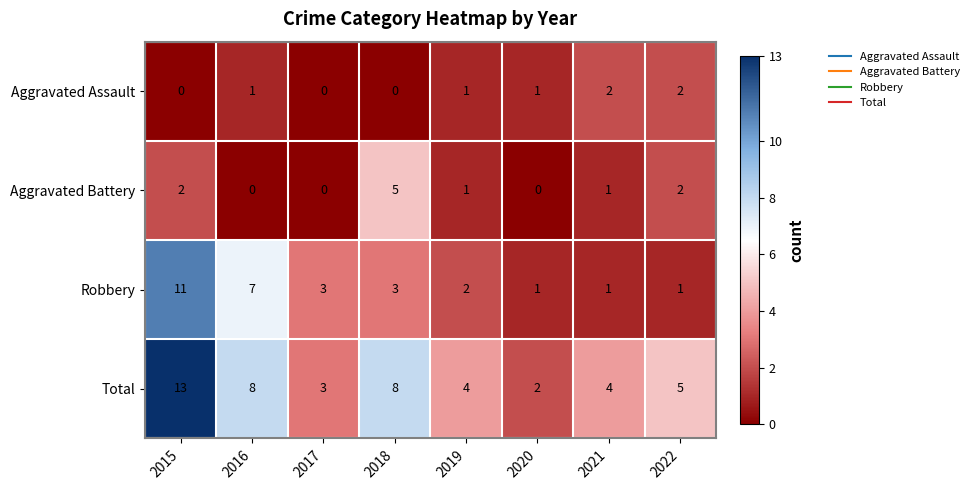

At 2018, list the series in order from smallest to largest.

Aggravated Assault, Robbery, Aggravated Battery, Total